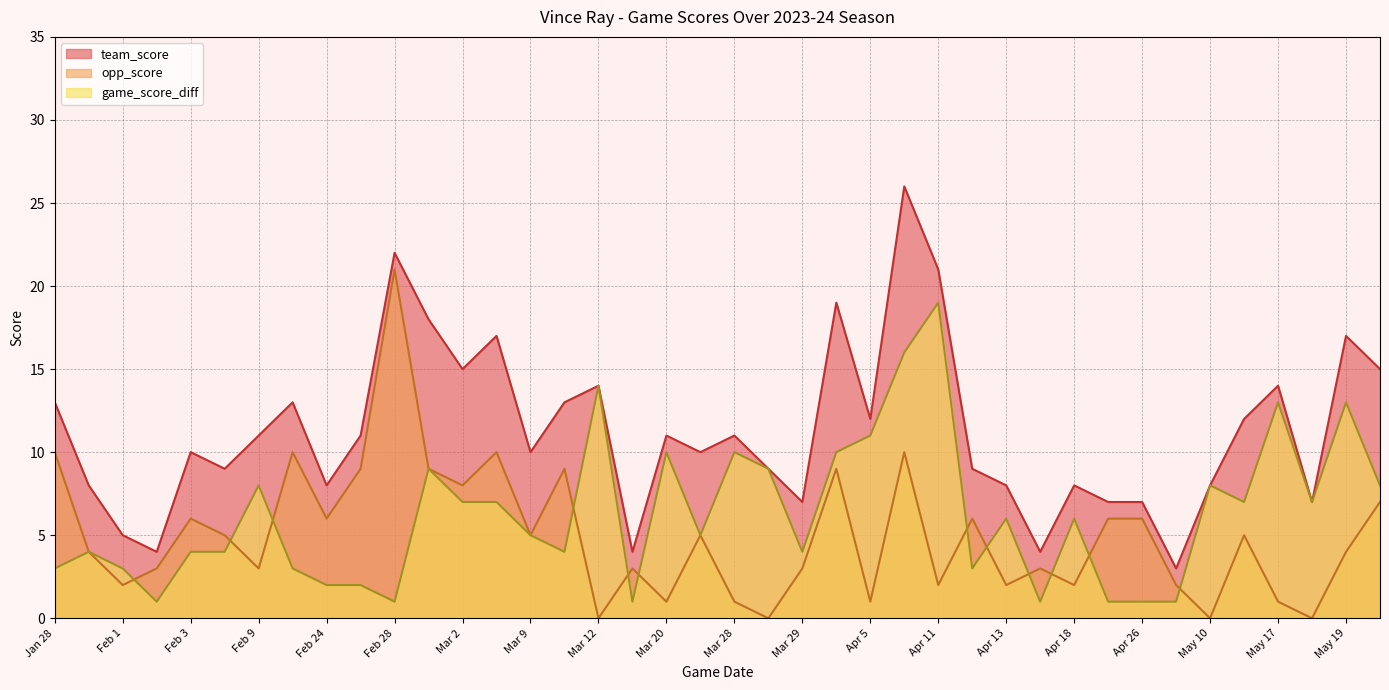

How many lines are shown in the chart?

3